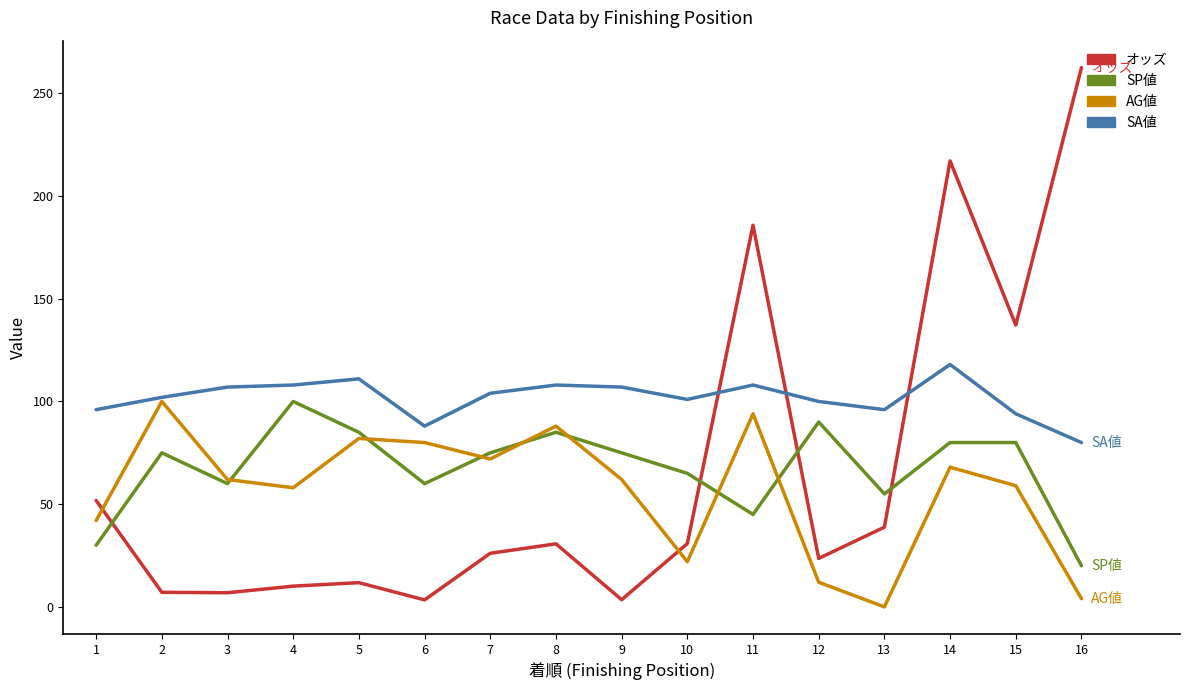

What is the sum of the AG値 values at 15 and 2?

159.0